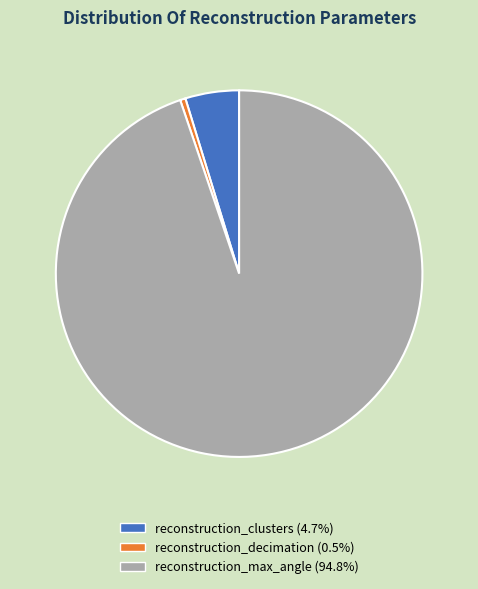

Is the sum of reconstruction_max_angle and reconstruction_decimation greater than half?

Yes